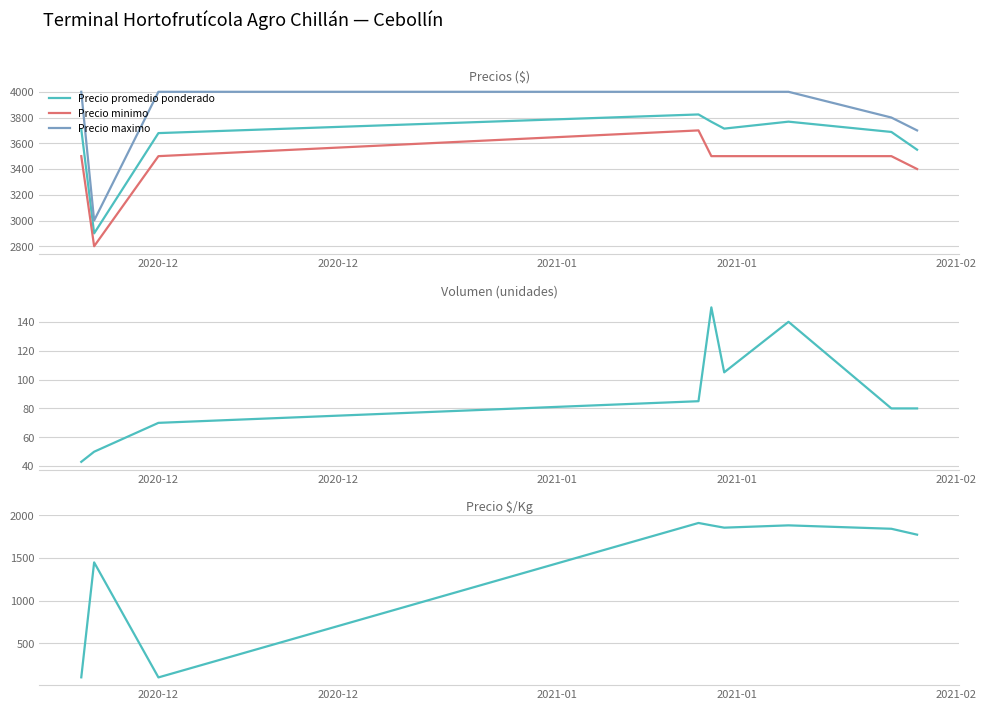

True or false: Precio promedio ponderado and Precio maximo cross at least once.

False